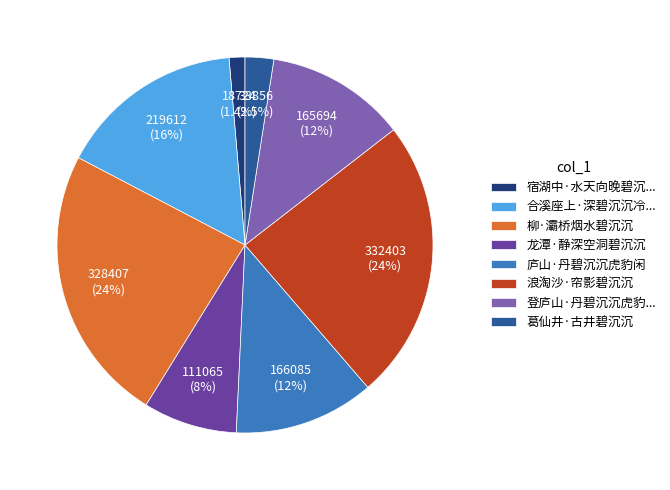

Is it true that 庐山·丹碧沉沉虎豹闲 is 12% of the pie?

True